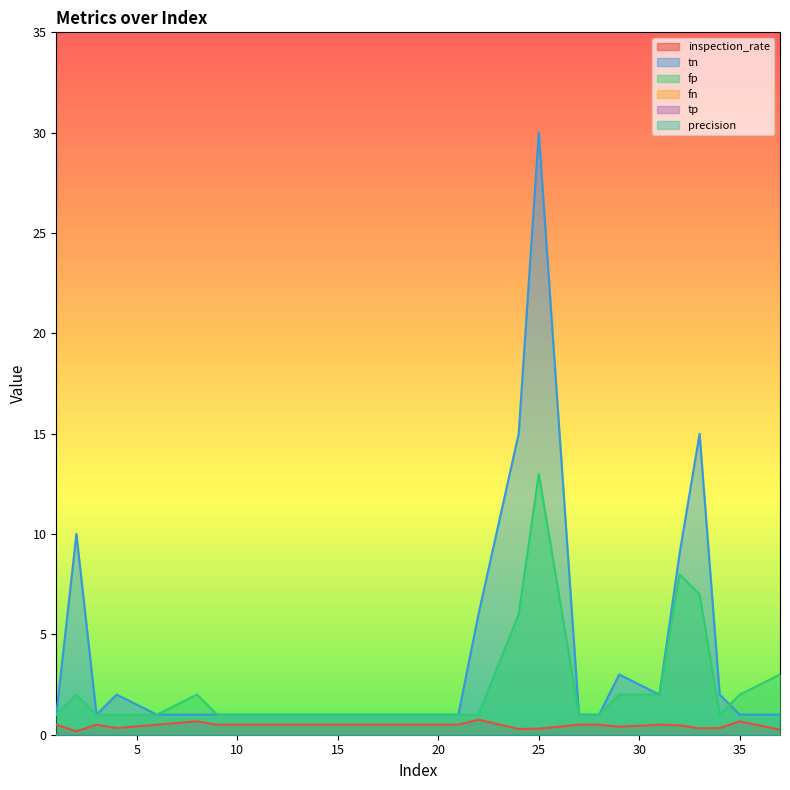

What is the total value across all series at 3?

2.5